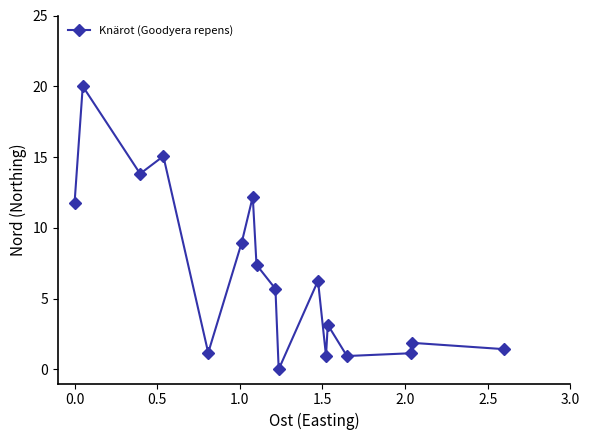

What is the greatest value displayed?

20.0